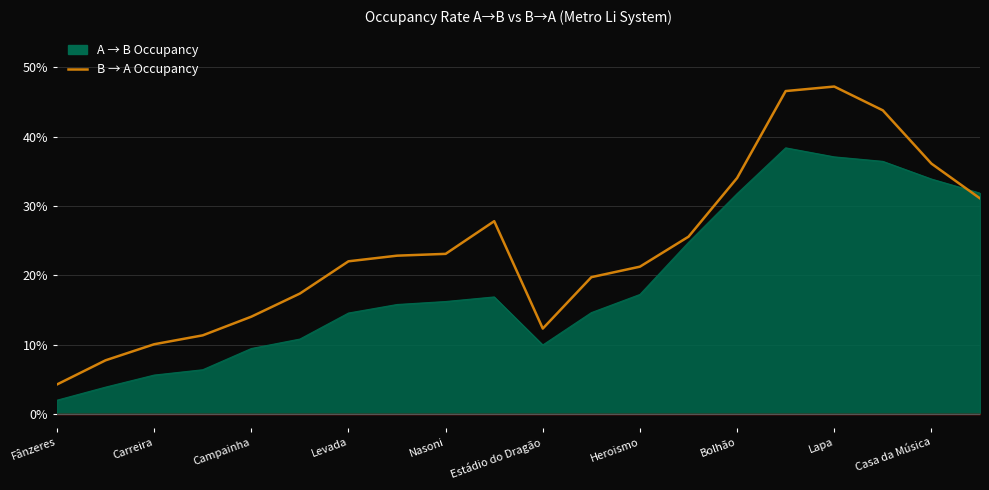

Is it true that the value at Lapa is 0.3?

False